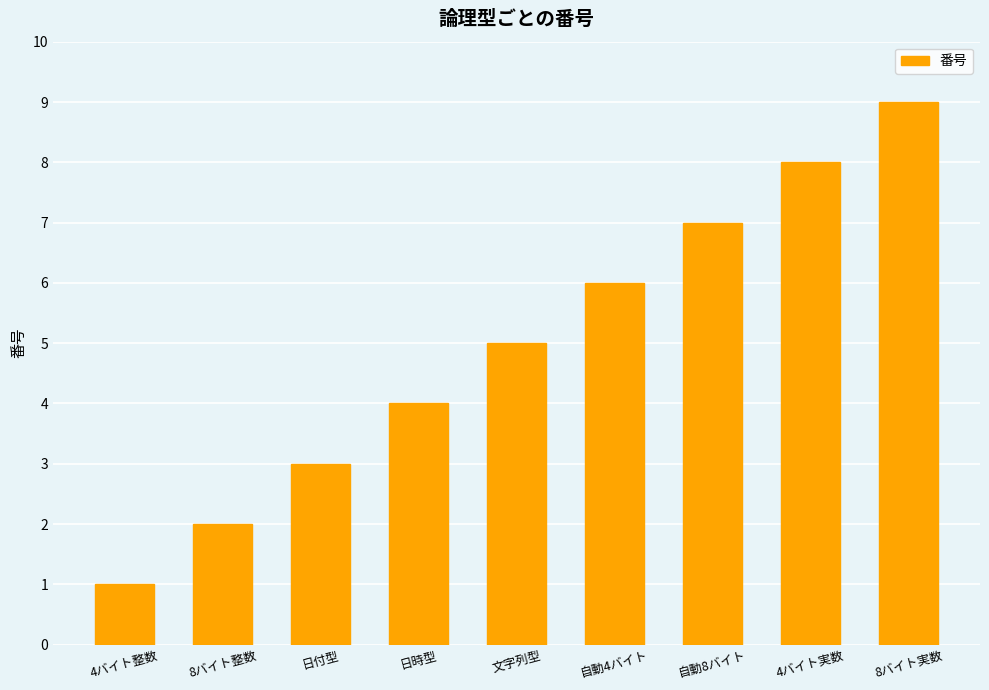

List the labels in order of value, smallest first.

4バイト整数, 8バイト整数, 日付型, 日時型, 文字列型, 自動4バイト, 自動8バイト, 4バイト実数, 8バイト実数